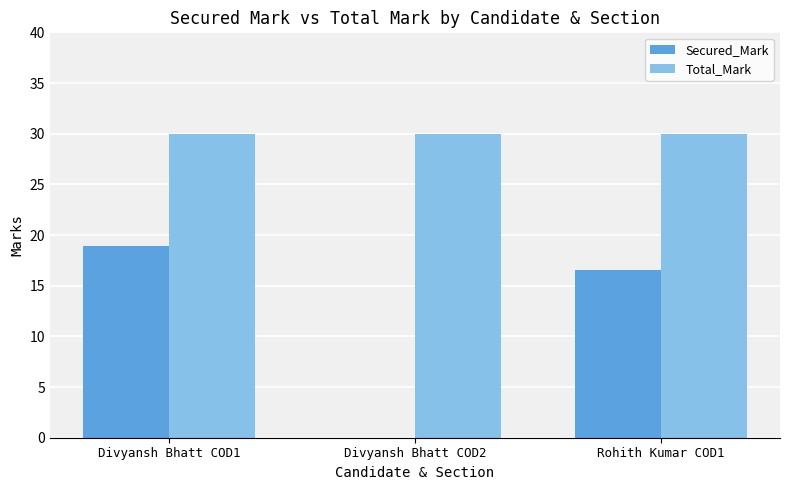

At which category is the sum across all series the highest?

Divyansh Bhatt COD1